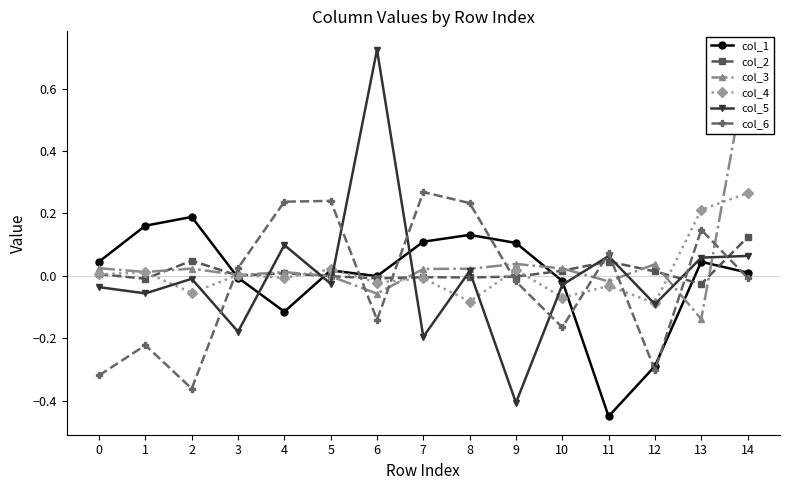

Which series changed the most between 7 and 8?

col_5